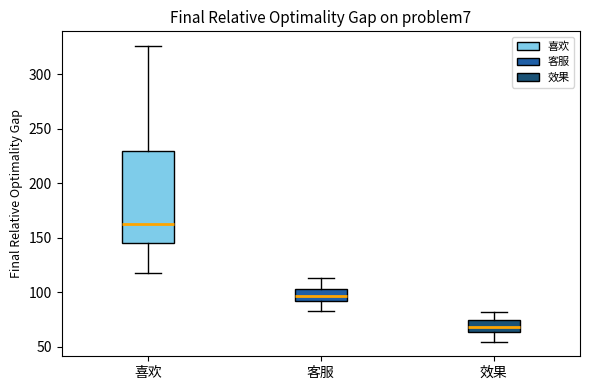

Where does the median line of the box for 效果 sit on the y-axis? The values are not printed on the chart, so give them approximately, as read against the axis.

70